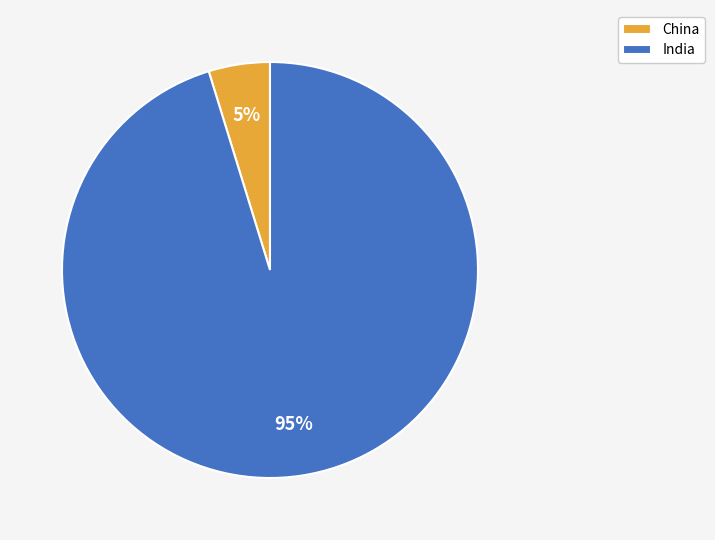

Rank the categories by value from highest to lowest.

India, China